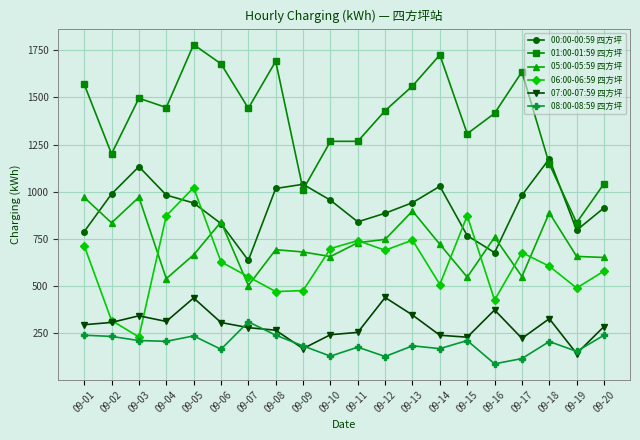

List the series in order of their peak value, lowest first.

08:00-08:59 四方坪, 07:00-07:59 四方坪, 05:00-05:59 四方坪, 06:00-06:59 四方坪, 00:00-00:59 四方坪, 01:00-01:59 四方坪